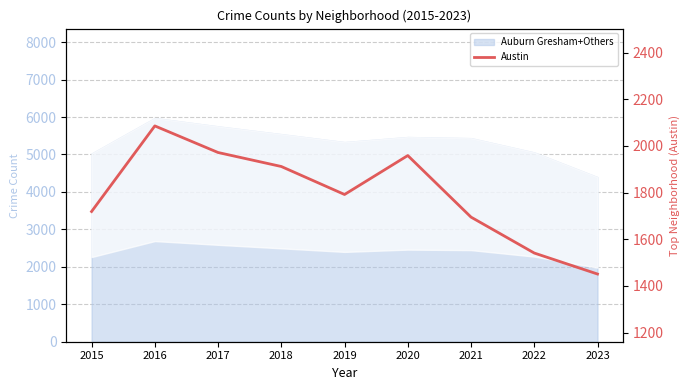

What is the difference between the second highest and second lowest values?

431